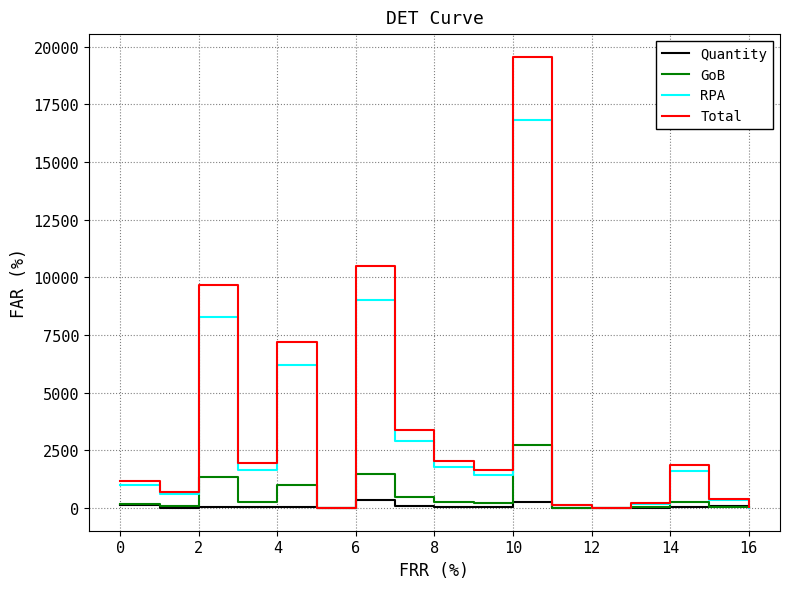

At how many categories does at least one series exceed 8828?

3